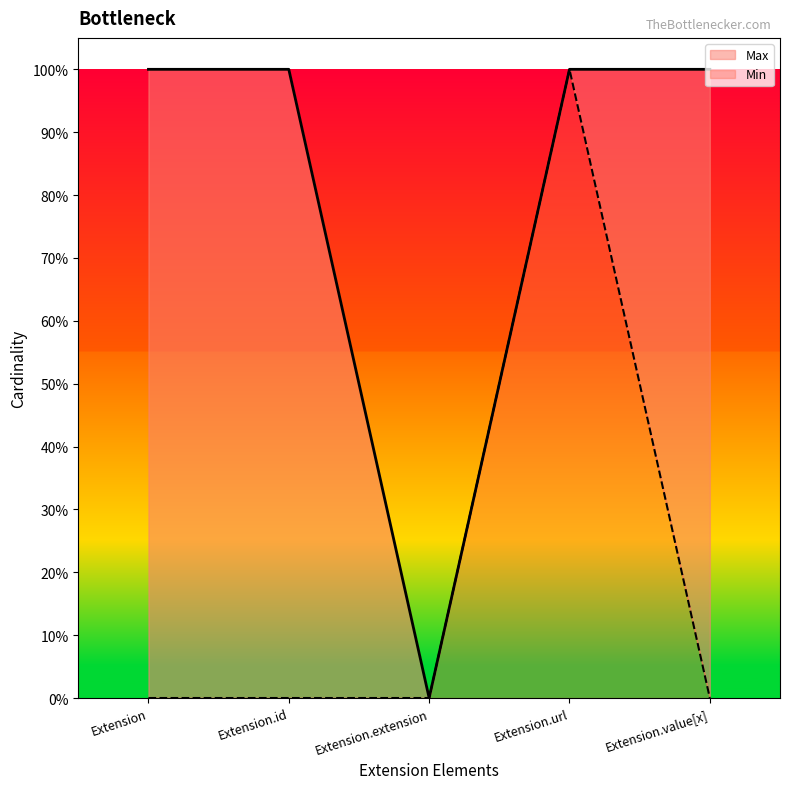

What is the average value of the Max series?

1